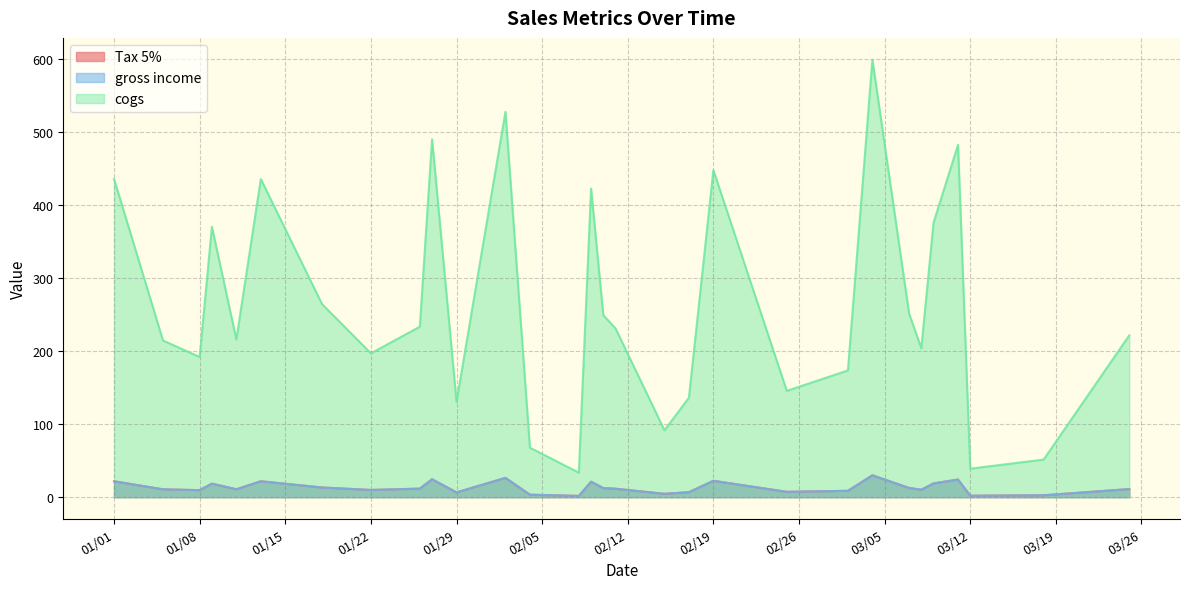

What is the label of the 36th point from the left?

1/11/2019